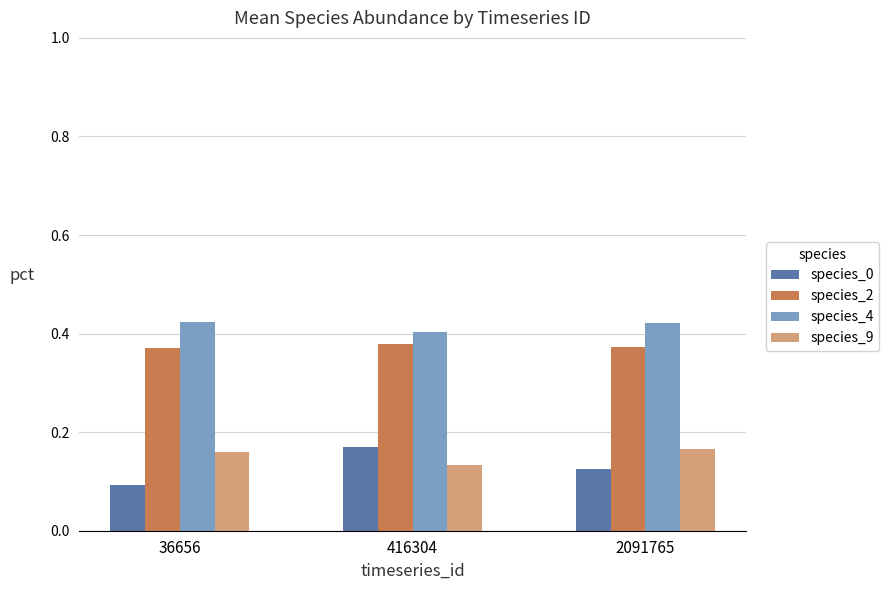

What is the sum of all species_4 values?

1.2